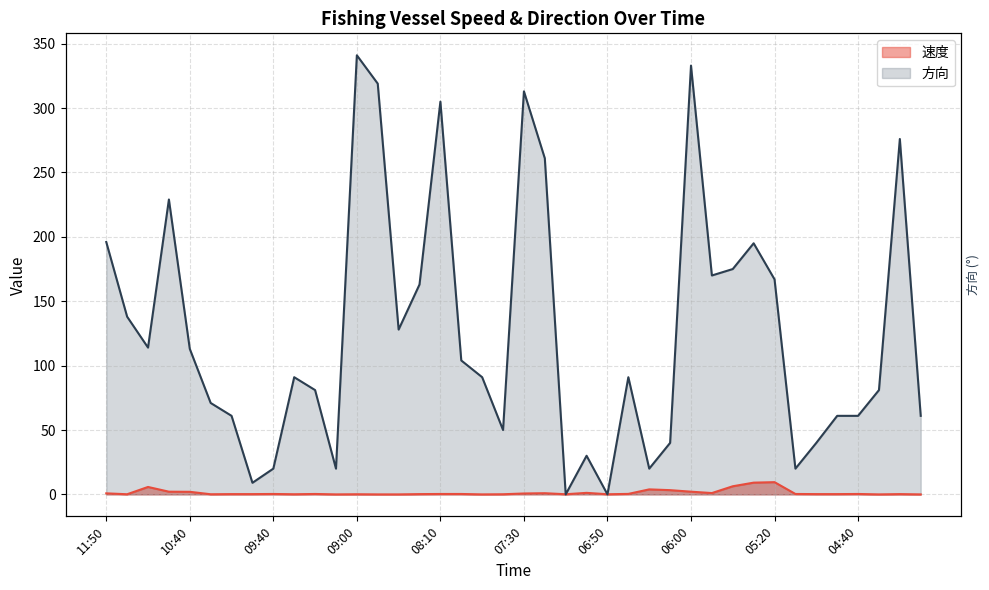

How many times do 方向 and 速度 cross each other?

4